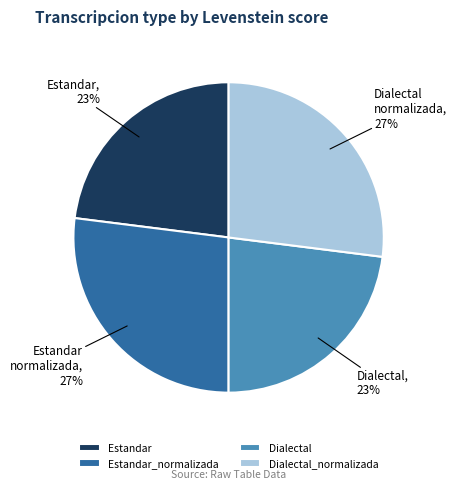

Is the sum of Dialectal and Estandar greater than half?

No